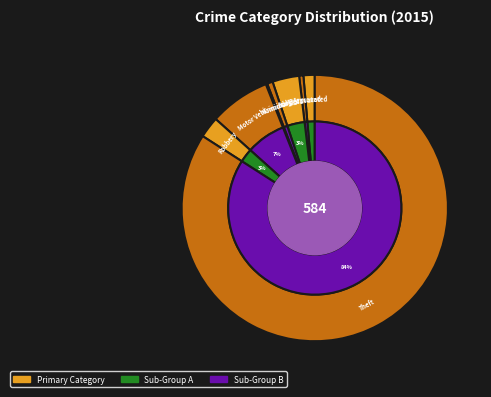

What is the change in value from Aggravated Assault to Robbery?

+7